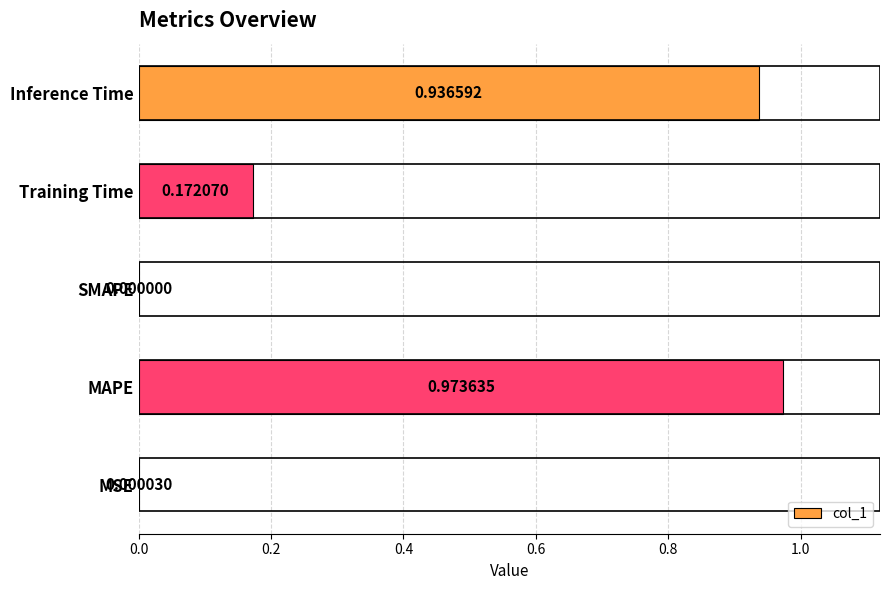

Which has a higher value, SMAPE or Training Time?

Training Time